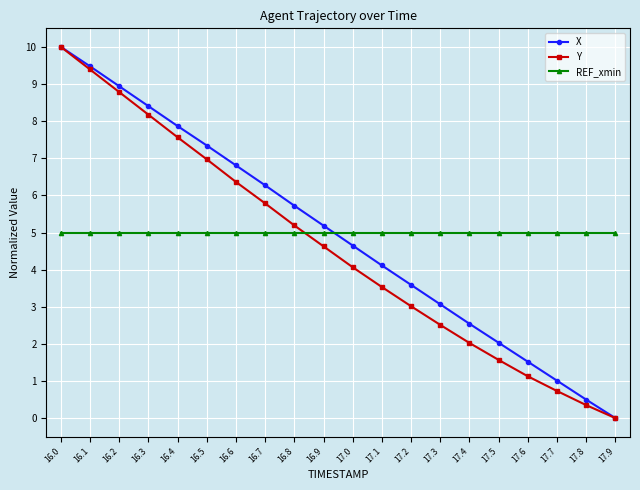

What is the approximate value of Y at 16.0?

10.0